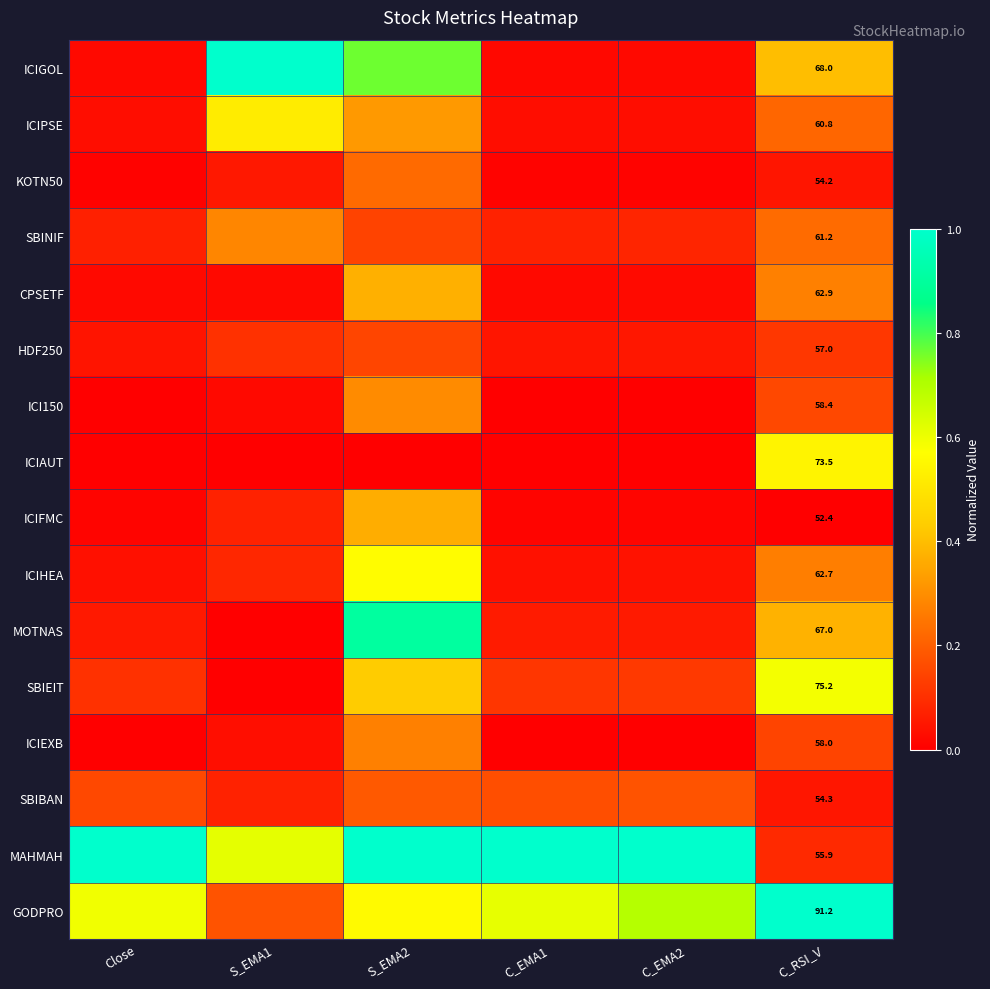

The value of ICIHEA at C_RSI_V is 0.5. True or false?

False